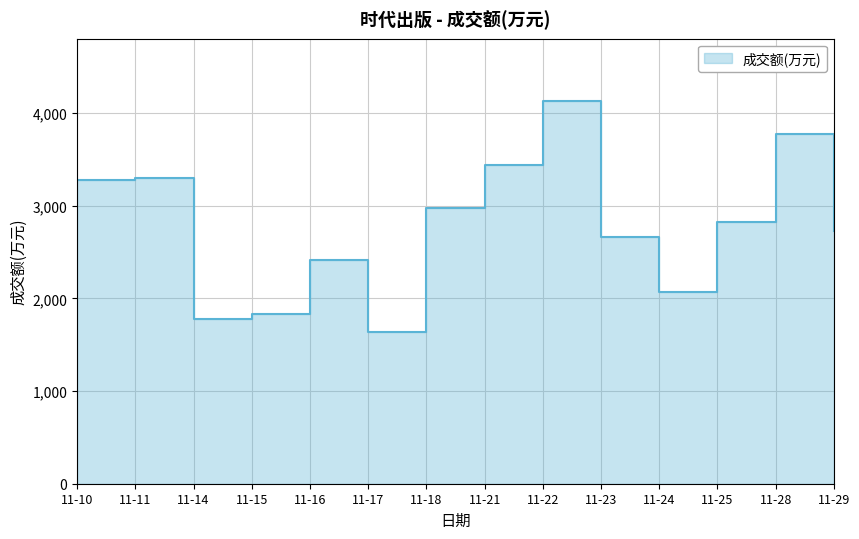

What is the ratio of the value at 11-24 to the value at 11-17?

1.3